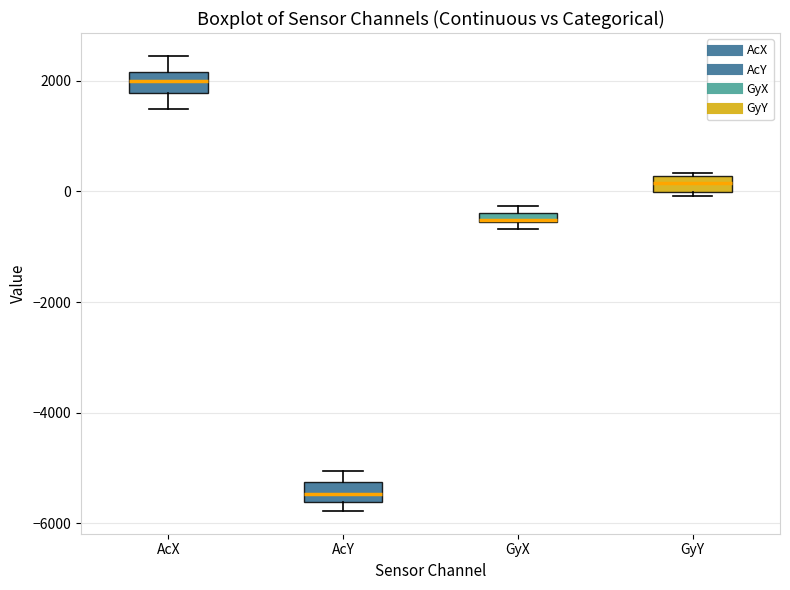

Where does the upper whisker of the box for AcX end on the y-axis? The values are not printed on the chart, so give them approximately, as read against the axis.

2400